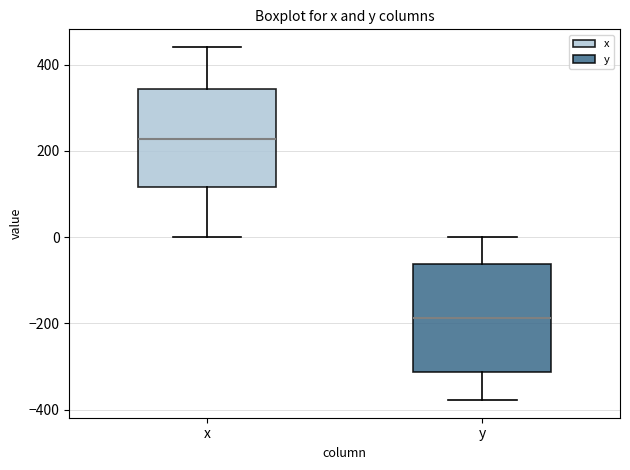

Which box is the tallest, from its lower edge to its upper edge?

y